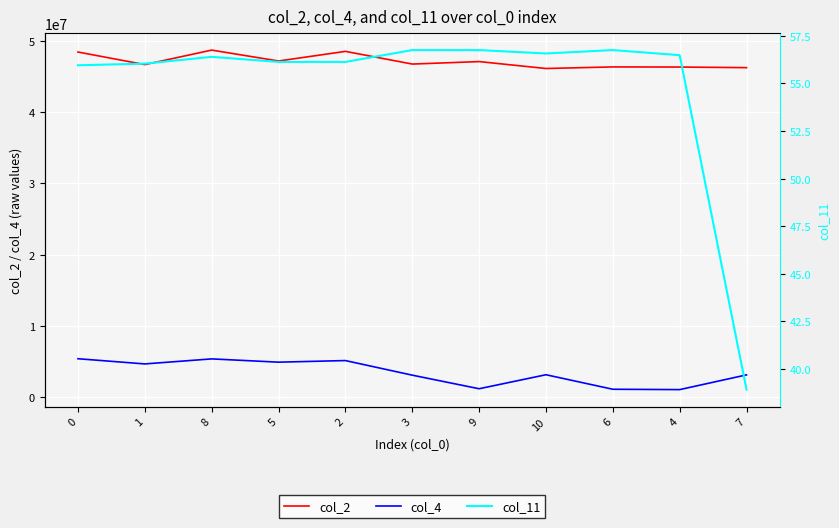

Which label corresponds to the smallest value in the chart?

7